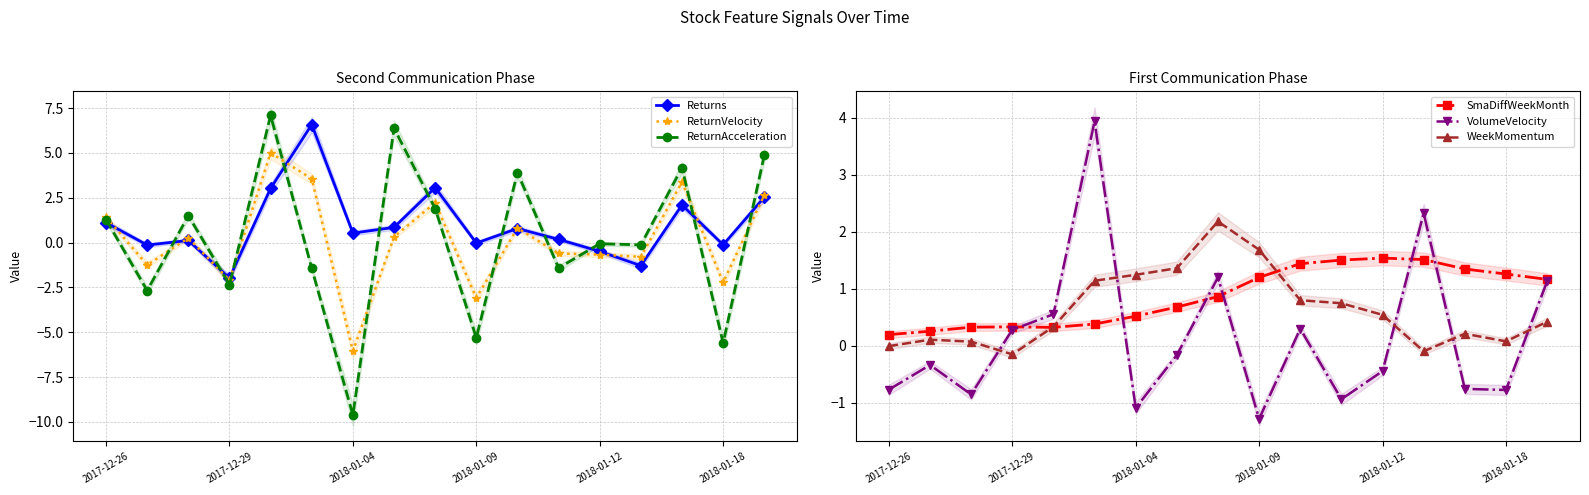

What is the average value of the WeekMomentum series?

0.6